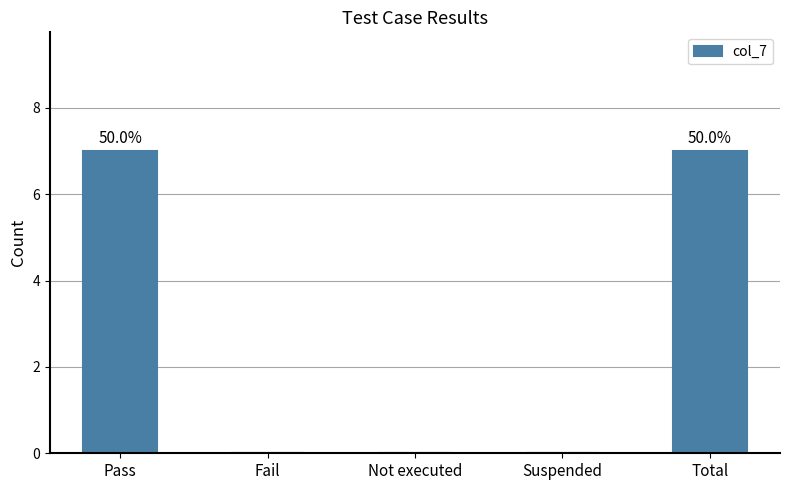

Are the bars horizontal?

No